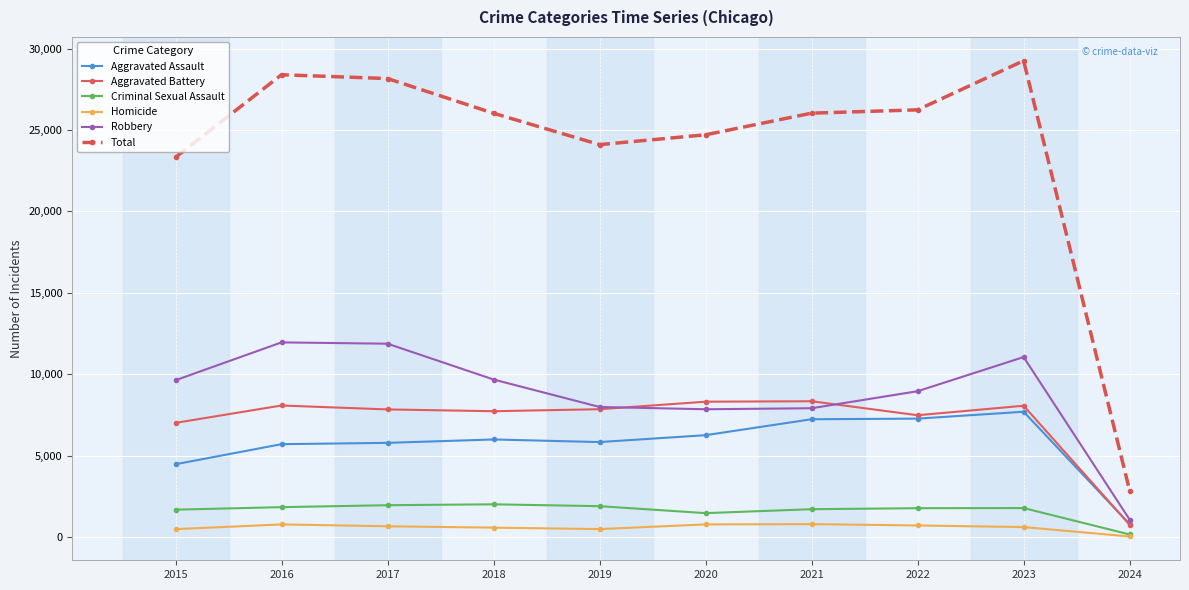

True or false: Total has a value of 26025 at 2018.

True